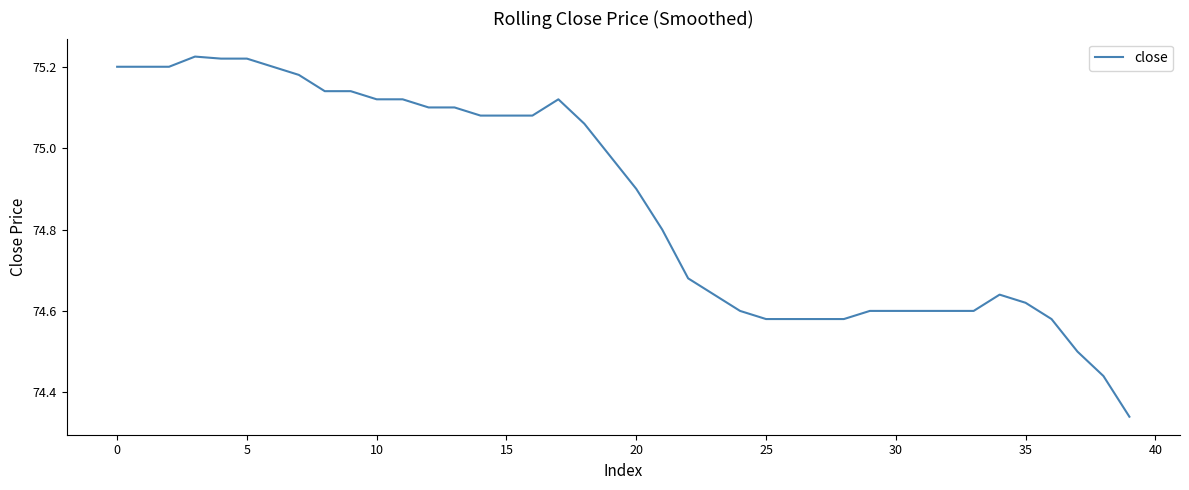

What is the difference between the maximum and minimum values?

0.9